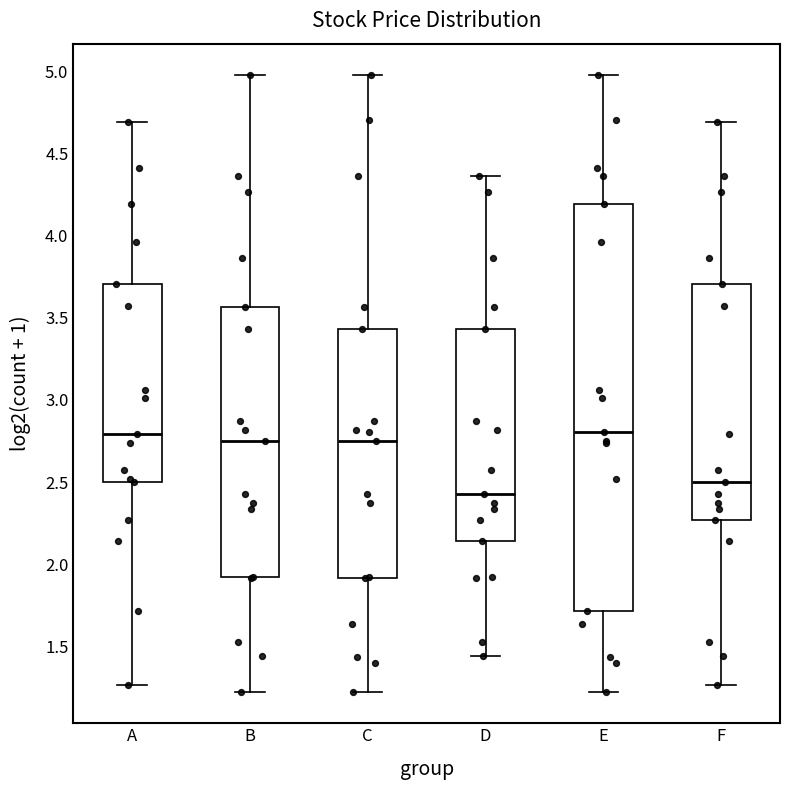

Which box is the tallest, from its lower edge to its upper edge?

E